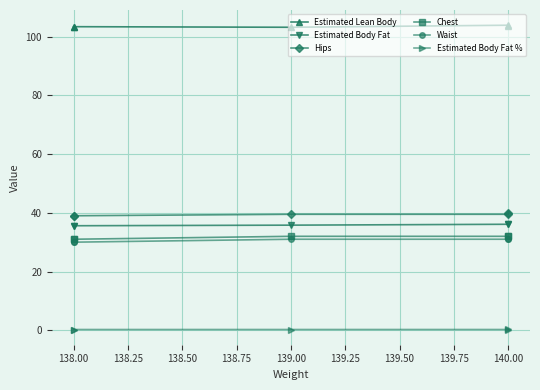

Is this an area chart (filled region under the line)?

No